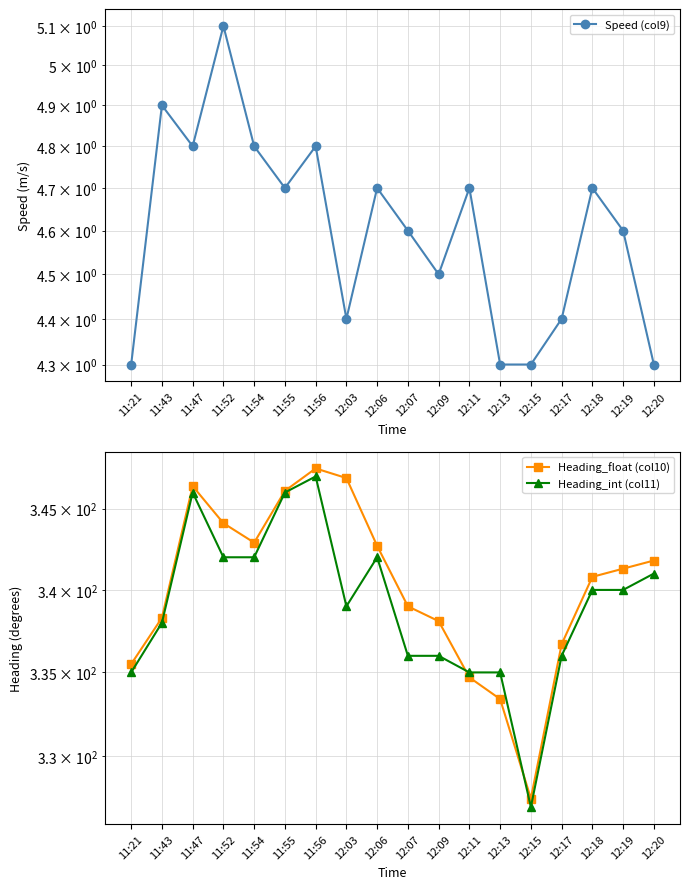

What is the spread (max minus min) of values at 12:07?

334.4